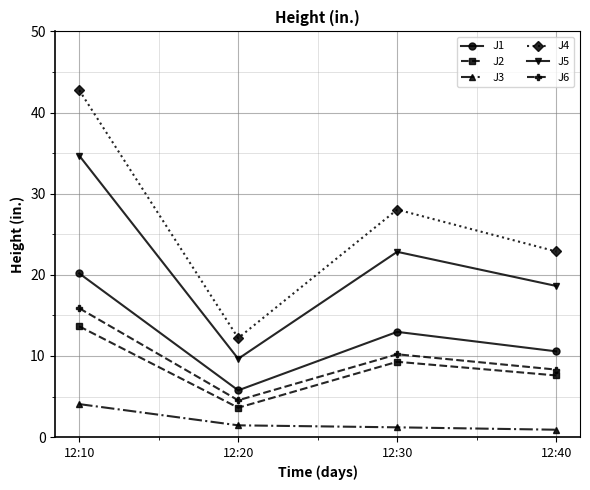

Reading left to right, what are all the values shown in this chart?

J1: 20.2	5.8	13.0	10.6
J2: 13.7	3.6	9.3	7.6
J3: 4.1	1.5	1.2	0.9
J4: 42.8	12.2	28.0	22.9
J5: 34.7	9.7	22.8	18.6
J6: 15.9	4.5	10.2	8.3